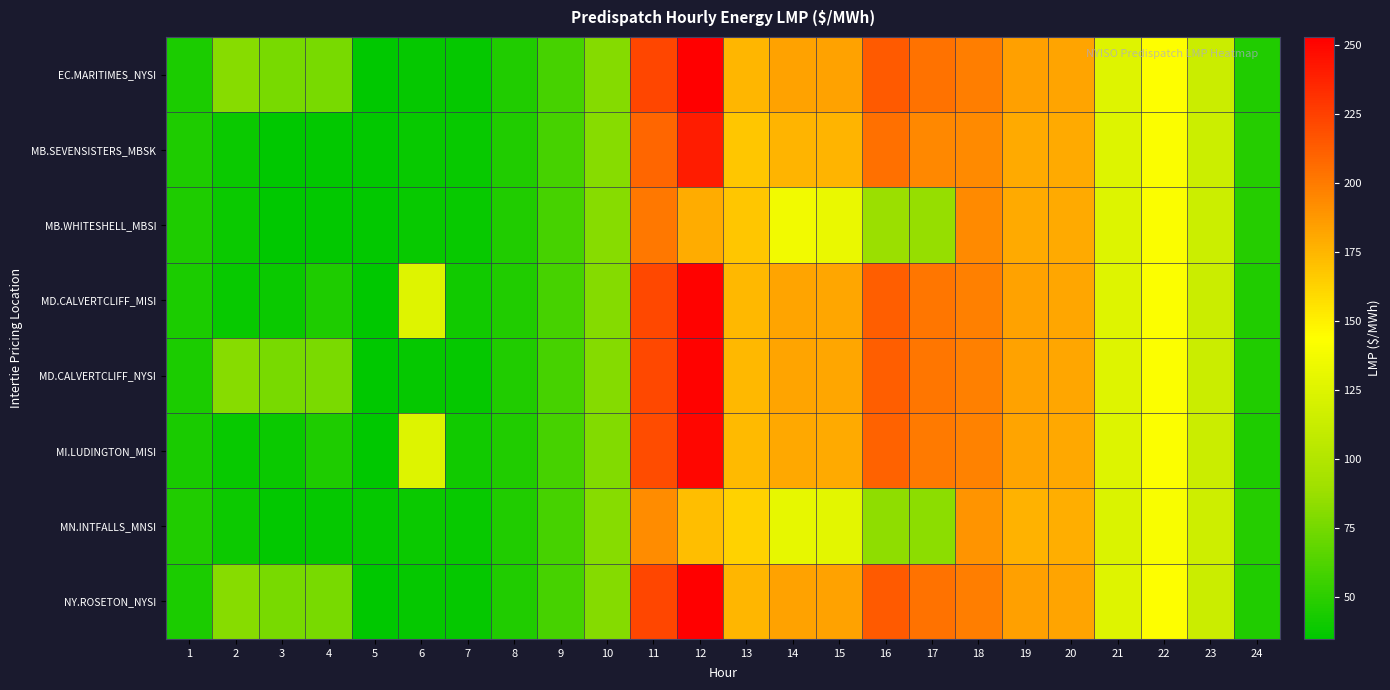

Reading right to left, transcribe all the data shown in this chart.

EC.MARITIMES_NYSI: 24=45.8	23=113.5	22=143.4	21=125.8	20=182.5	19=184.1	18=198.9	17=203.8	16=213.9	15=183.3	14=183.5	13=175.0	12=253.1	11=223.0	10=80.0	9=59.1	8=46.4	7=36.8	6=36.7	5=34.7	4=76.5	3=76.3	2=81.2	1=44.4
MB.SEVENSISTERS_MBSK: 24=47.5	23=114.8	22=142.0	21=124.8	20=180.0	19=180.3	18=193.6	17=194.7	16=205.1	15=176.2	14=176.2	13=168.4	12=240.4	11=209.5	10=81.1	9=59.3	8=46.5	7=37.5	6=37.6	5=36.2	4=36.1	3=35.0	2=38.6	1=45.7
MB.WHITESHELL_MBSI: 24=47.5	23=114.9	22=142.0	21=124.8	20=180.0	19=180.3	18=193.6	17=86.7	16=88.1	15=132.2	14=136.5	13=168.4	12=179.5	11=201.5	10=81.1	9=59.3	8=46.5	7=37.5	6=37.6	5=36.2	4=36.1	3=35.0	2=38.6	1=45.7
MD.CALVERTCLIFF_MISI: 24=45.8	23=113.4	22=143.0	21=125.5	20=181.8	19=183.7	18=198.2	17=202.4	16=212.3	15=182.1	14=182.3	13=174.0	12=251.4	11=221.5	10=79.9	9=59.0	8=46.3	7=41.0	6=125.2	5=34.8	4=45.5	3=38.9	2=37.4	1=44.3
MD.CALVERTCLIFF_NYSI: 24=45.8	23=113.4	22=143.0	21=125.5	20=181.8	19=183.7	18=198.2	17=202.4	16=212.3	15=182.1	14=182.3	13=174.0	12=251.4	11=221.5	10=79.9	9=59.0	8=46.3	7=36.7	6=36.7	5=34.8	4=76.7	3=76.4	2=81.3	1=44.3
MI.LUDINGTON_MISI: 24=45.6	23=113.3	22=142.6	21=124.6	20=180.6	19=182.7	18=196.9	17=200.5	16=210.5	15=180.4	14=180.8	13=173.2	12=250.0	11=220.5	10=79.7	9=58.8	8=46.0	7=40.8	6=125.0	5=34.8	4=45.5	3=38.9	2=37.4	1=44.0
MN.INTFALLS_MNSI: 24=48.1	23=115.0	22=141.0	21=122.8	20=178.1	19=176.6	18=189.9	17=82.7	16=84.1	15=128.5	14=130.8	13=163.4	12=172.0	11=193.1	10=80.9	9=58.9	8=46.4	7=37.8	6=38.4	5=37.0	4=37.1	3=35.6	2=39.2	1=46.5
NY.ROSETON_NYSI: 24=45.8	23=113.5	22=143.4	21=125.8	20=182.5	19=184.1	18=198.9	17=203.8	16=213.9	15=183.3	14=183.5	13=175.0	12=253.1	11=223.0	10=80.0	9=59.1	8=46.4	7=36.8	6=36.7	5=34.7	4=76.5	3=76.3	2=81.2	1=44.4